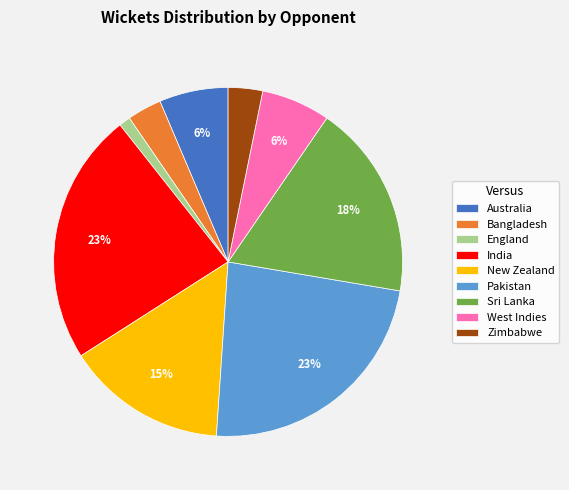

What percentage is the Bangladesh slice, to the nearest percent?

3%